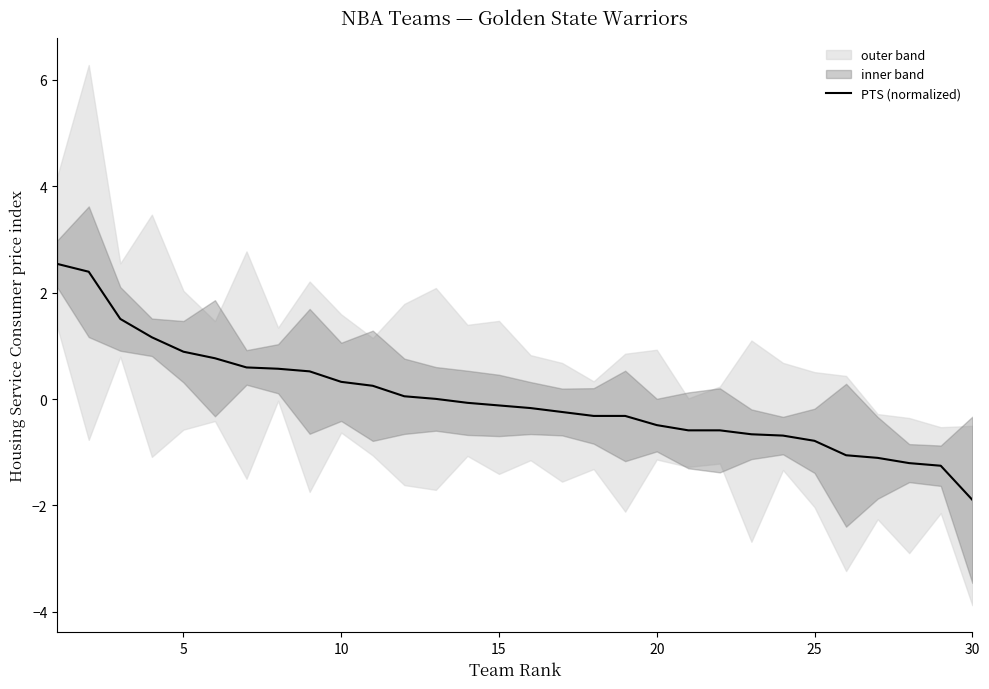

Which category has the lowest value in the PTS (normalized) series?

30